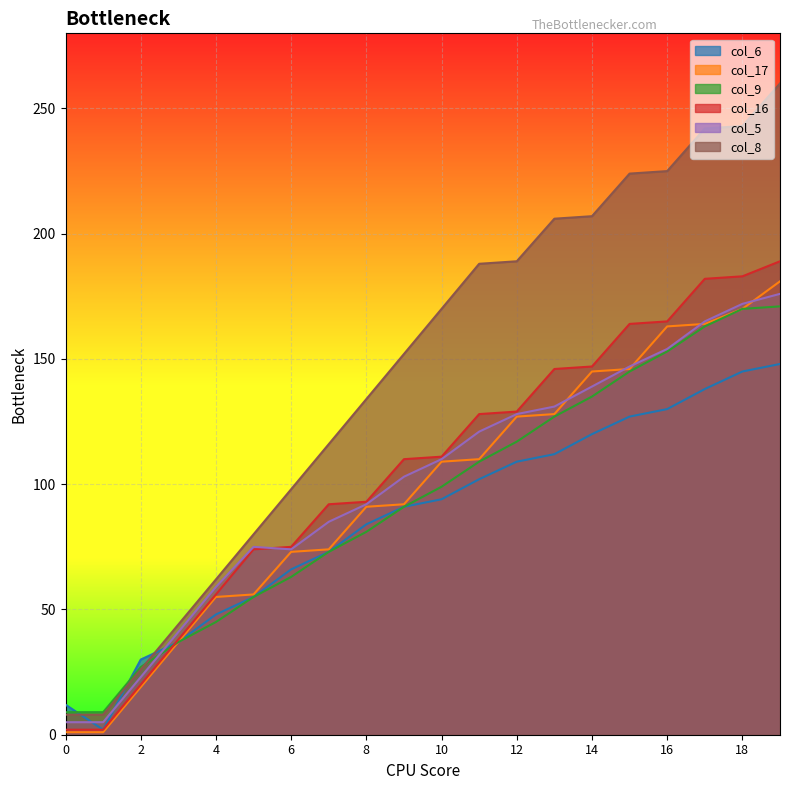

True or false: col_5 has a value of 131 at 13.

True